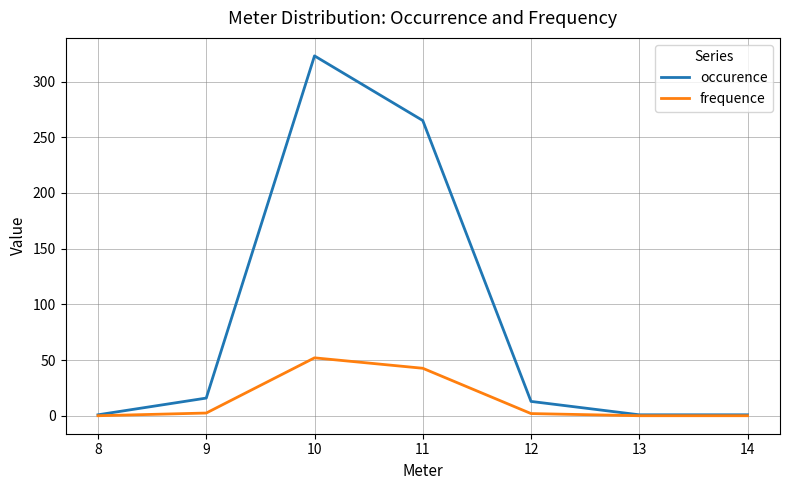

Is it true that occurence equals 378.6 at 11?

False